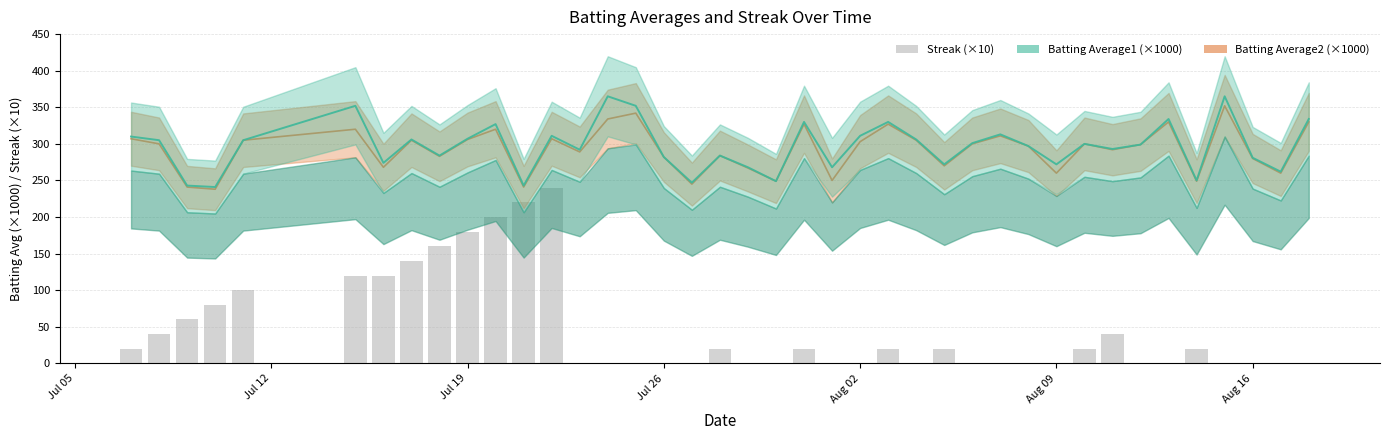

The chart shows a value of 133 at 25. True or false?

False